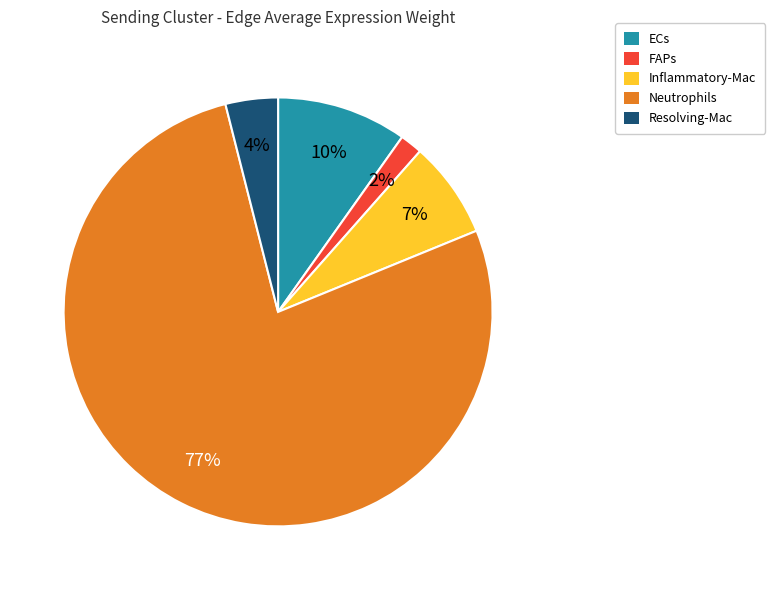

To the nearest percent, what is the combined percentage of ECs and FAPs?

12%